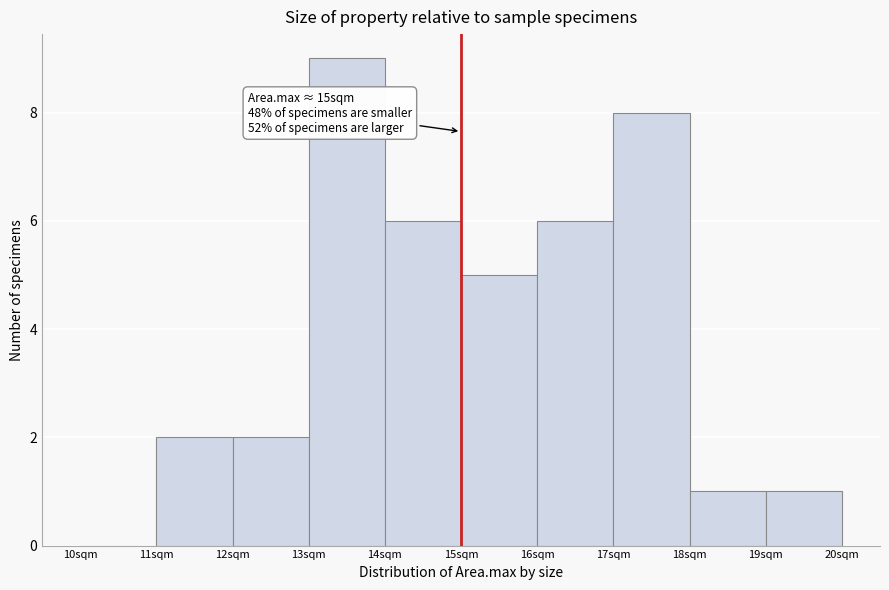

Over which range of the x-axis is the bar tallest?

13 to 14